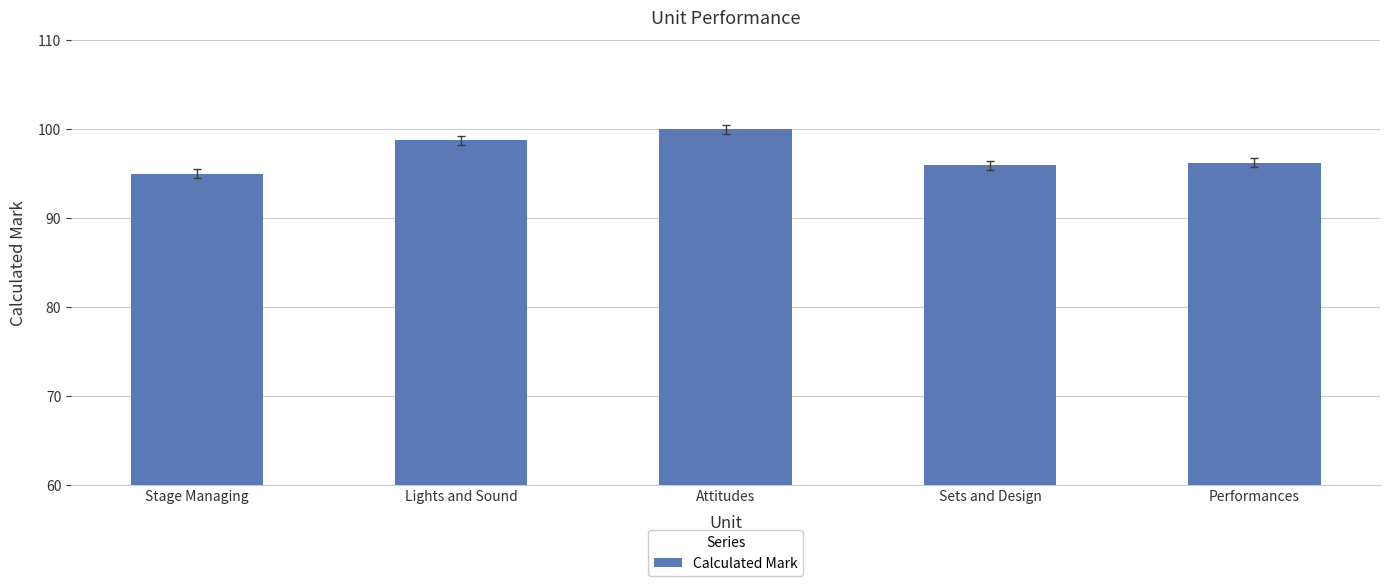

The chart shows a value of 58.0 at Lights and Sound. True or false?

False